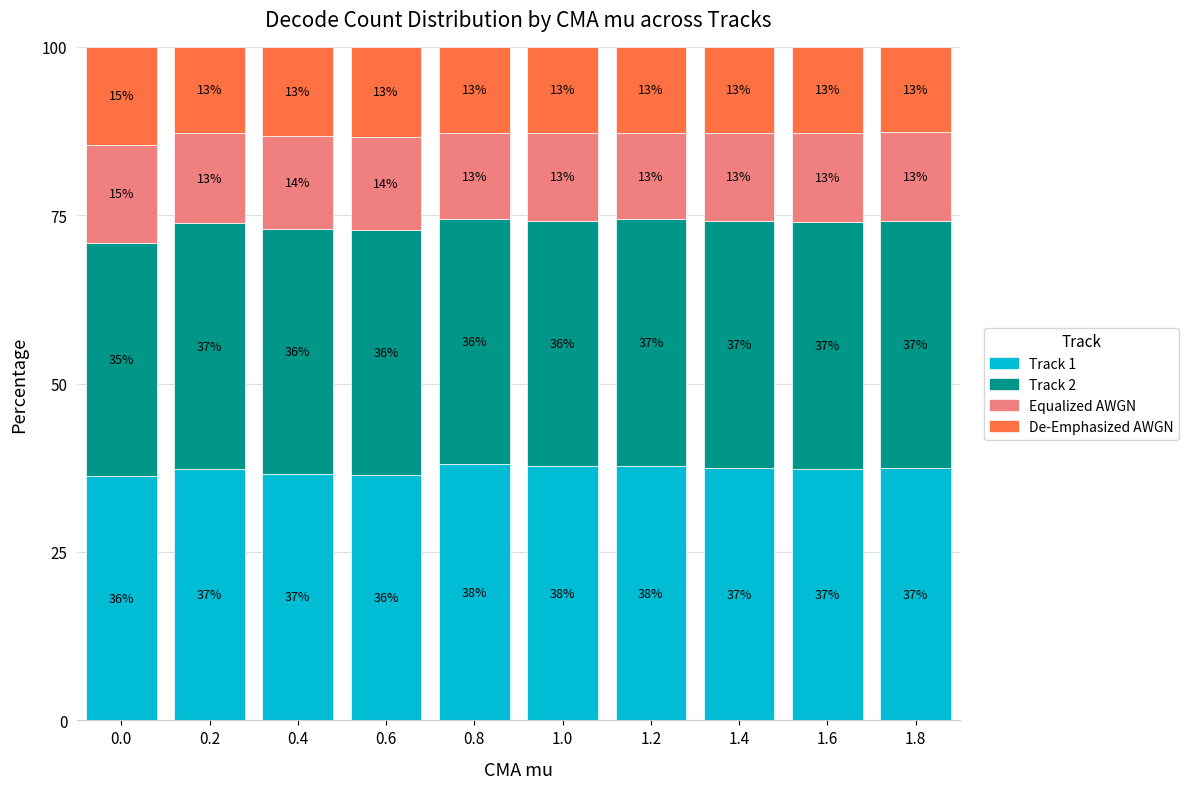

What are all the series names shown in the legend?

Track 1, Track 2, Equalized AWGN, De-Emphasized AWGN